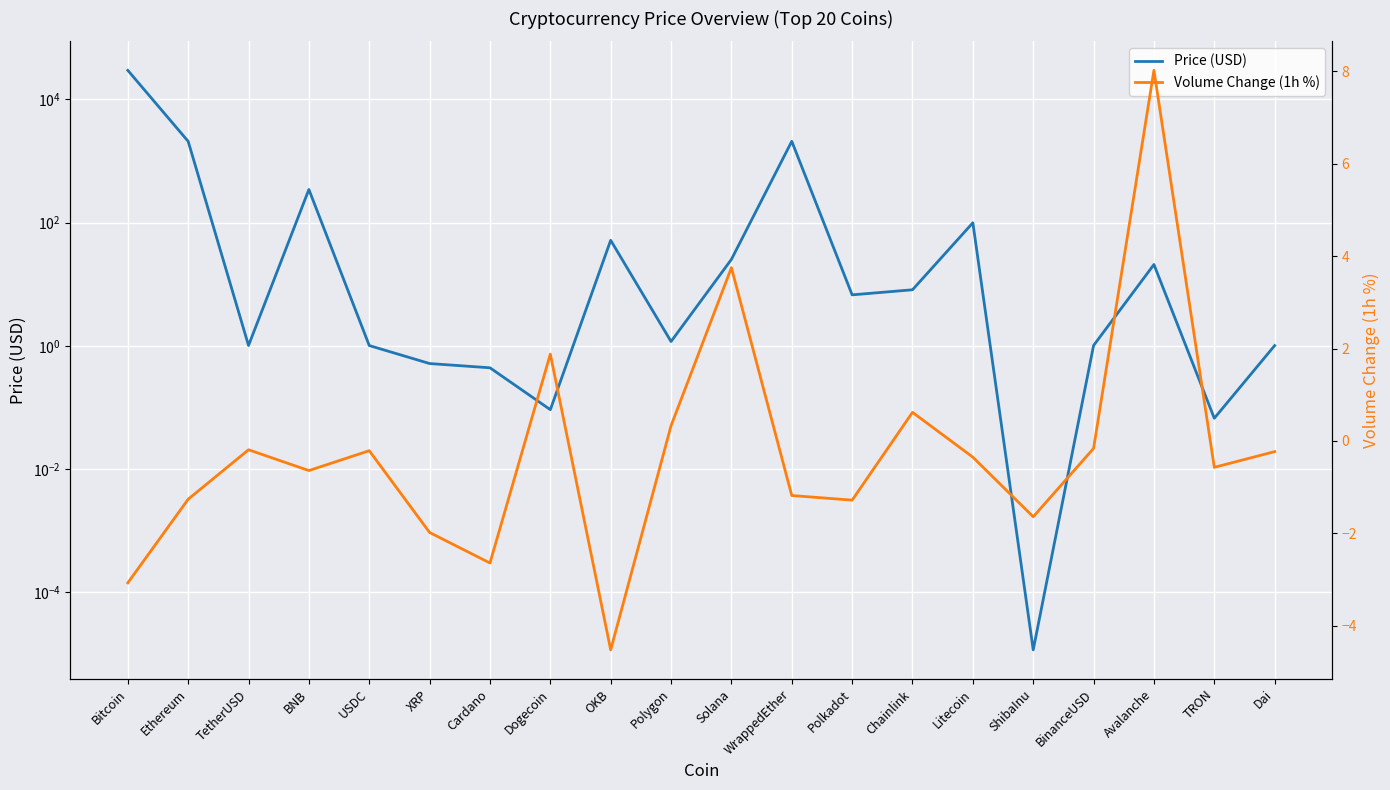

Where does the Volume Change (1h %) series first go above 0?

Dogecoin